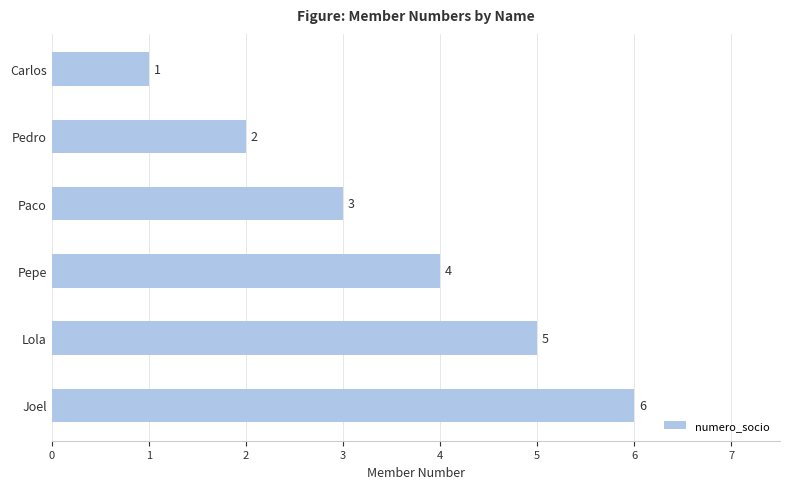

What is the label of the 6th bar from the top?

Joel